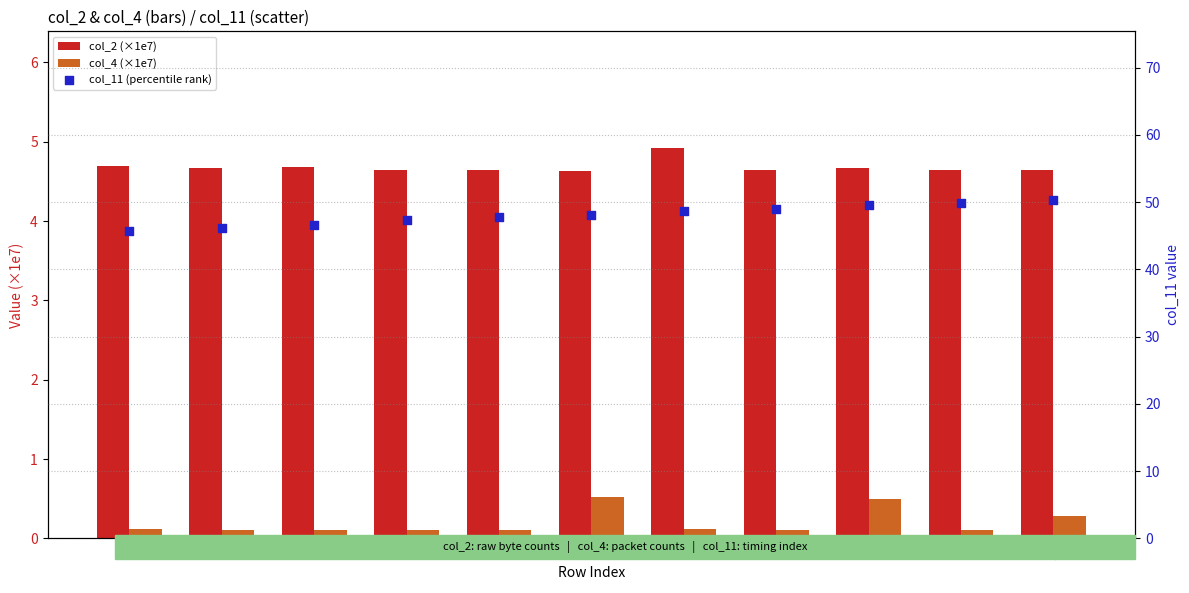

What is the total value across all series at 9?

54.6